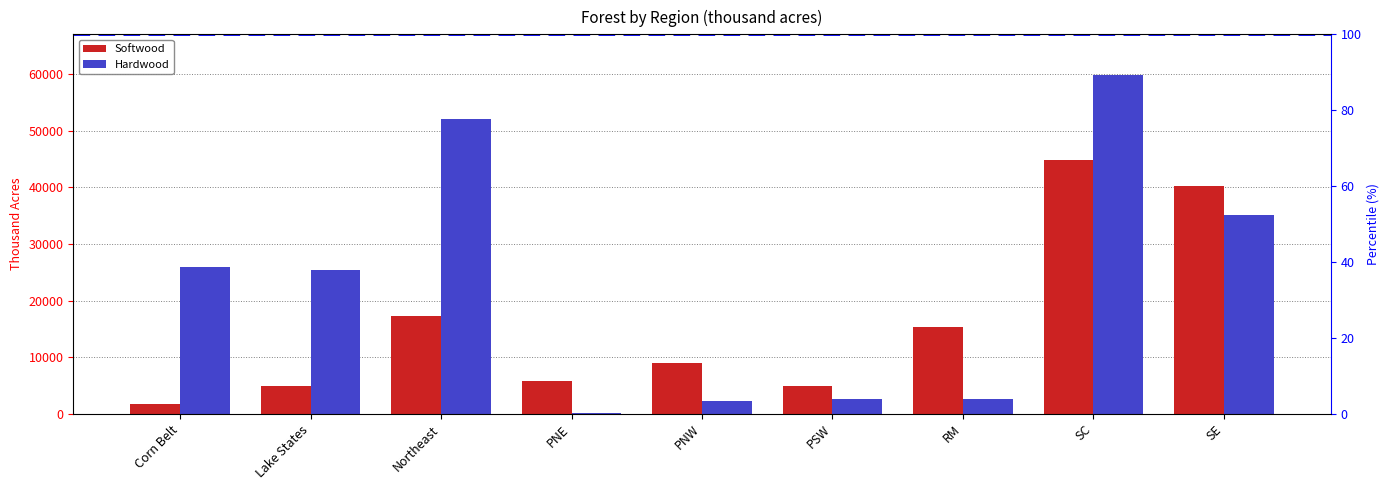

Rank the series by their maximum value, from highest to lowest.

Hardwood, Softwood